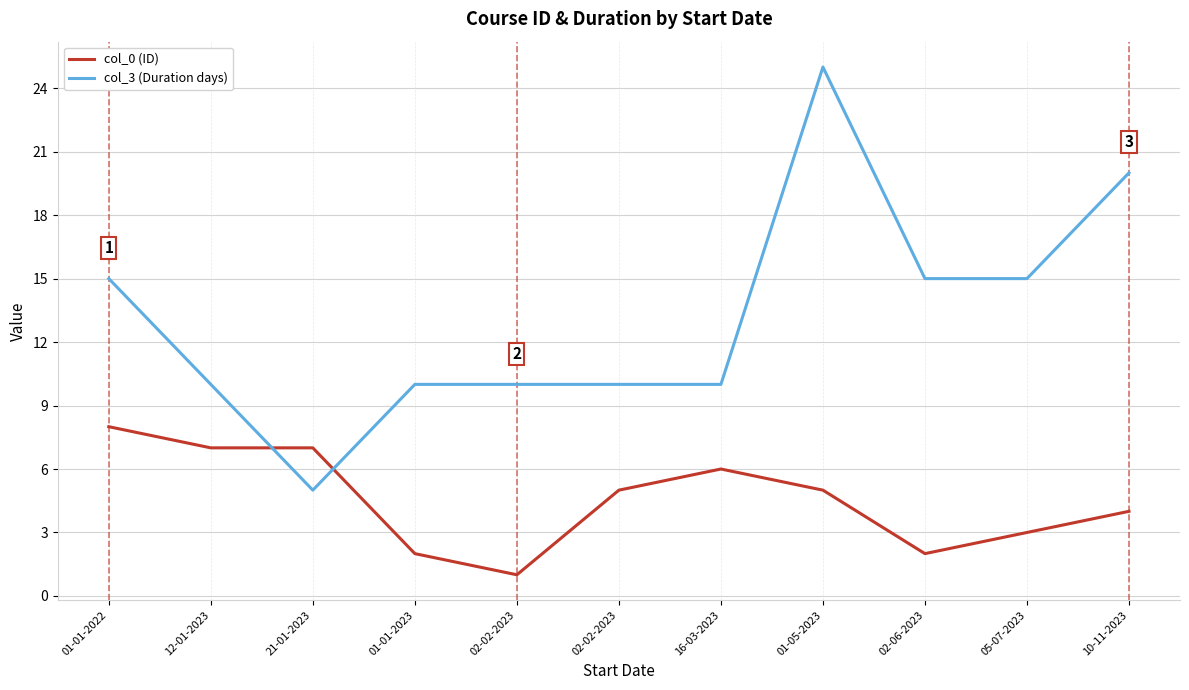

What are all the series names shown in the legend?

col_0 (ID), col_3 (Duration days)